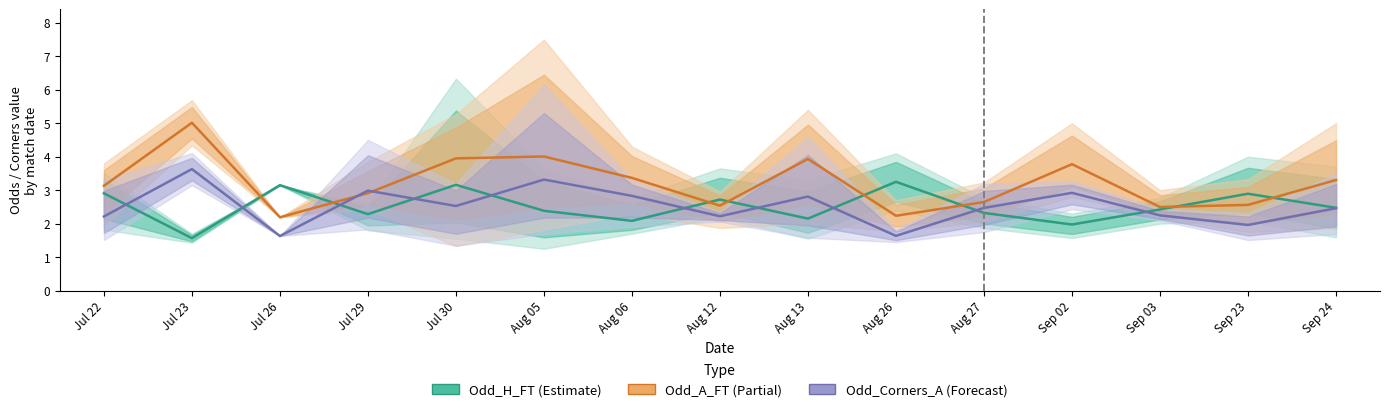

Count the number of categories in the chart.

15